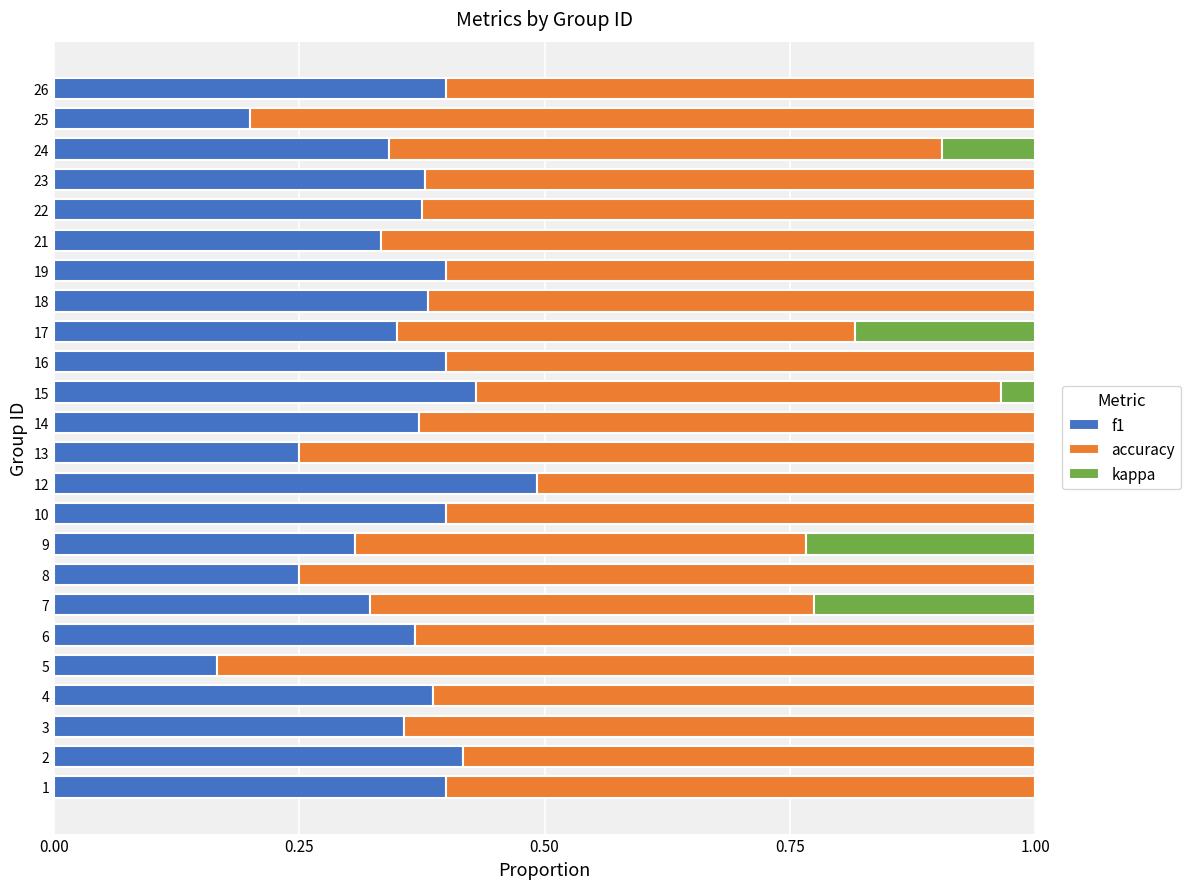

The f1 series shows 0.2 at 19. True or false?

False